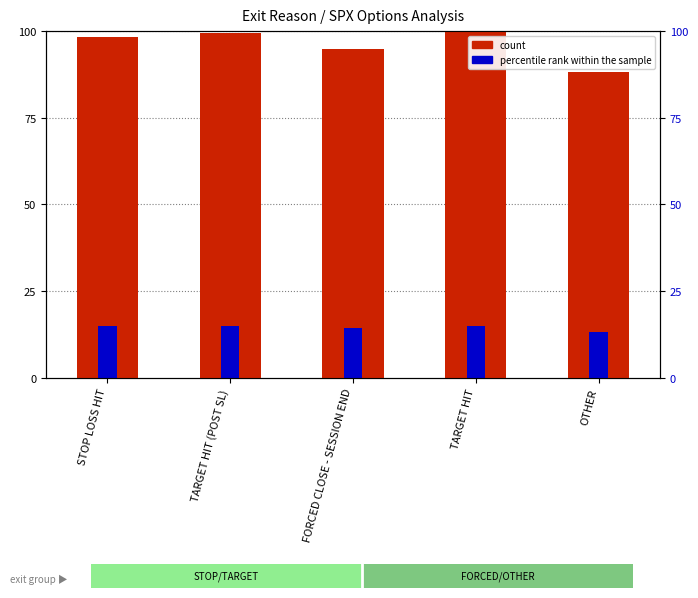

The value of count at FORCED CLOSE - SESSION END is 50.4. True or false?

False